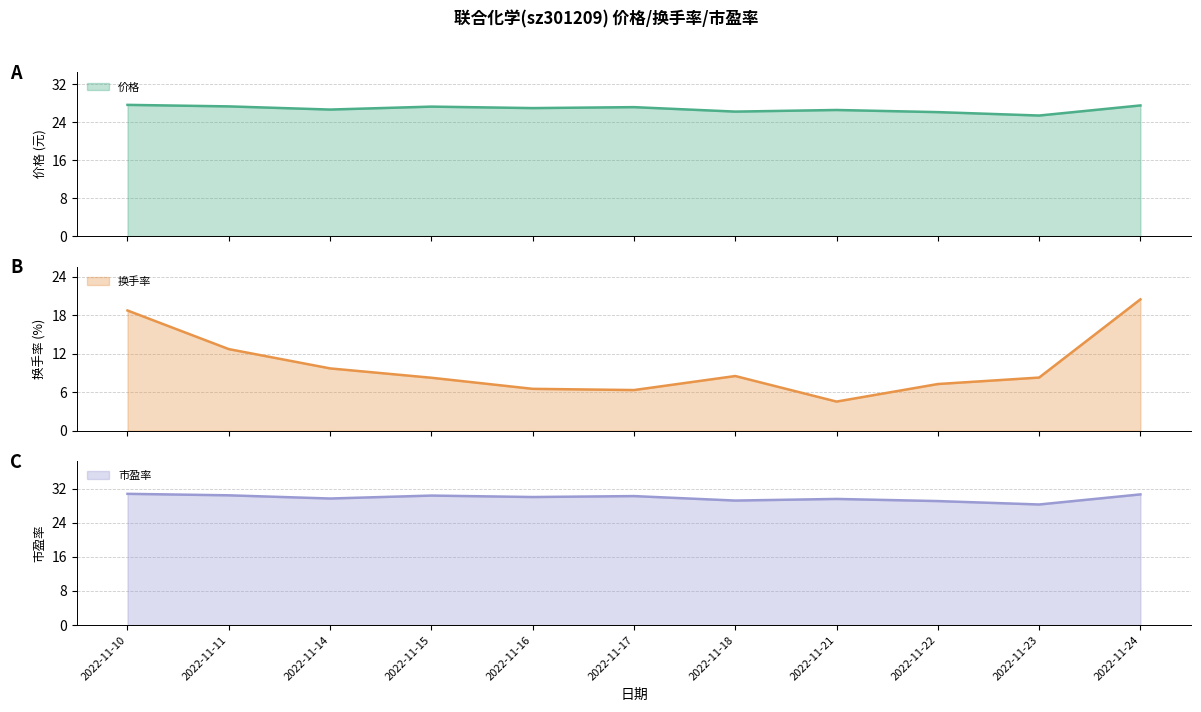

At which label does 市盈率 first exceed 30?

2022-11-10